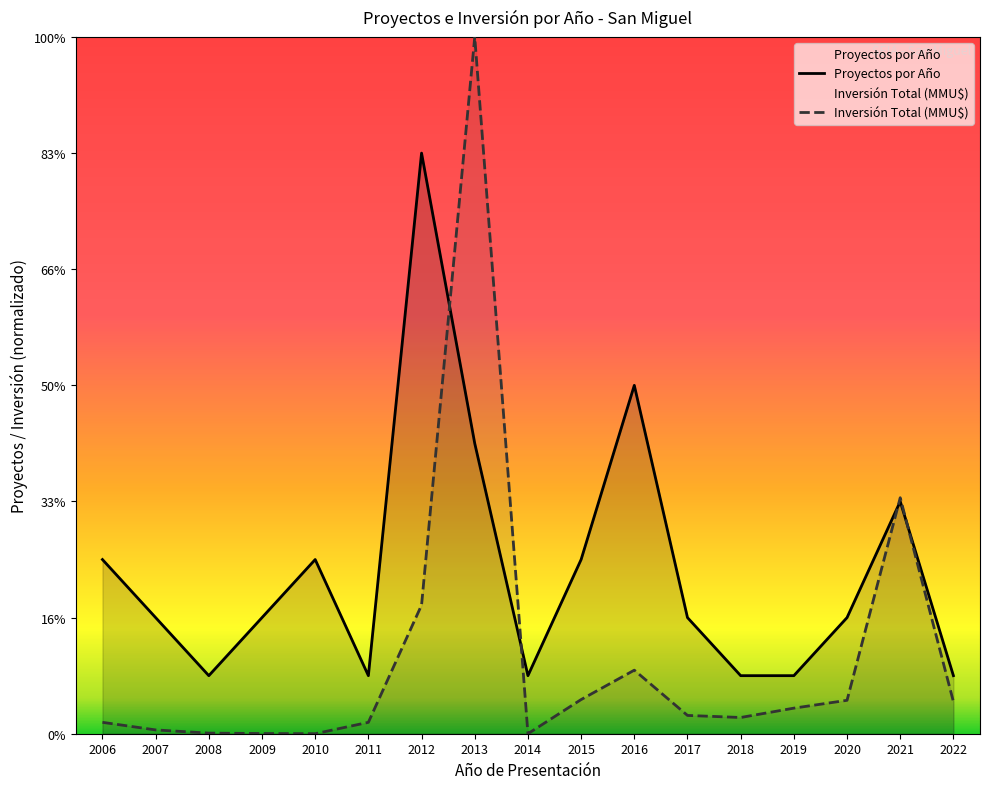

How many Proyectos por Año values are between 1 and 3?

13